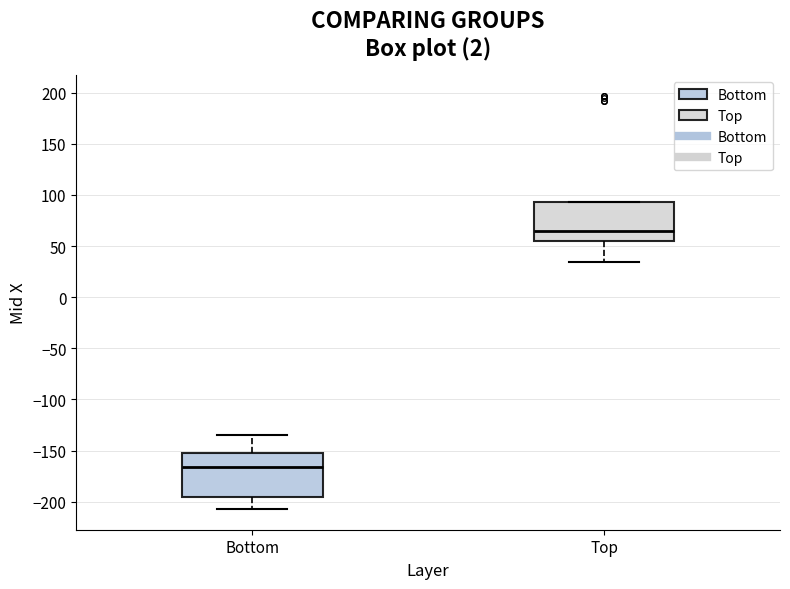

Where is the lower edge of the box for Bottom on the y-axis? The values are not printed on the chart, so give them approximately, as read against the axis.

-195